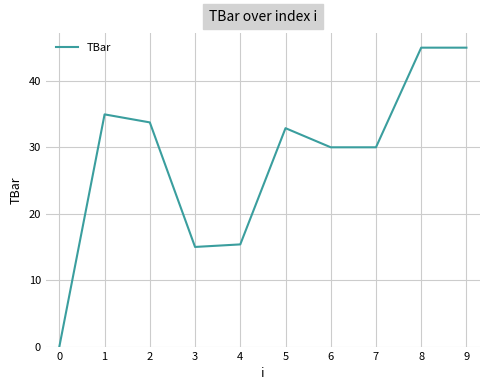

What is the greatest value displayed?

45.0